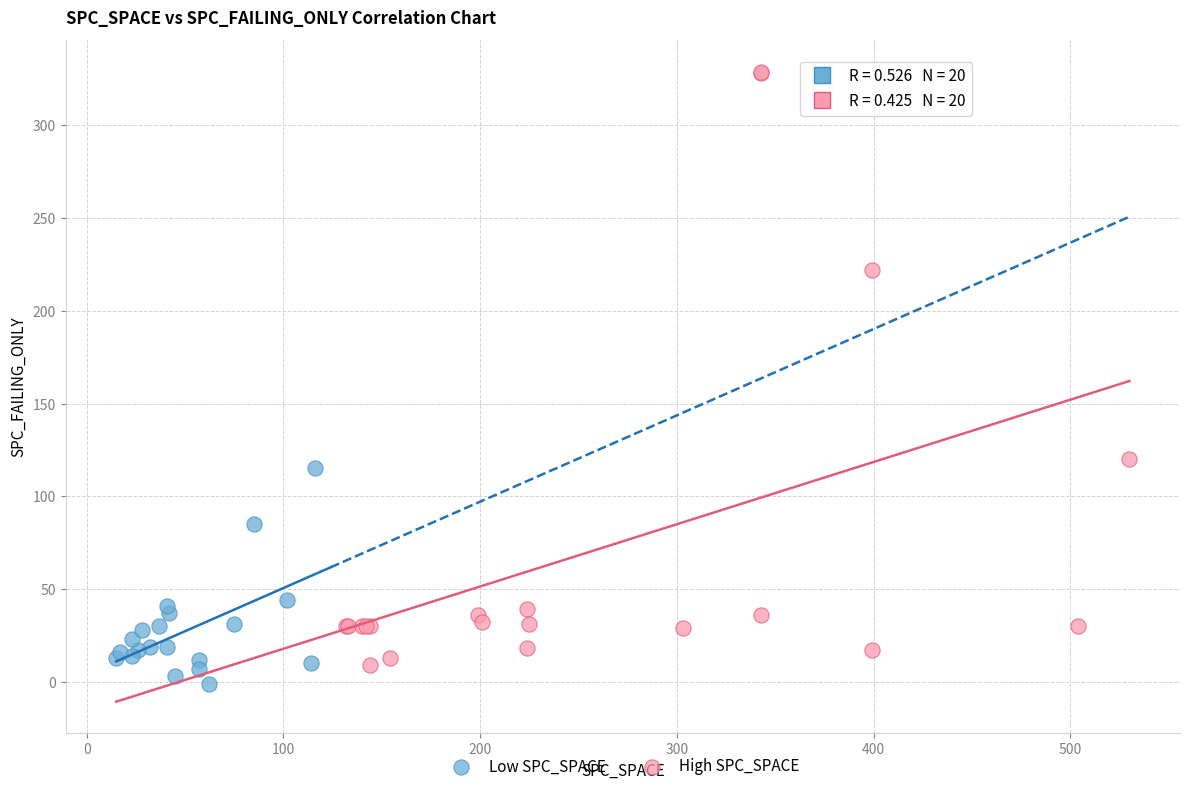

What are all the series names shown in the legend?

Low SPC_SPACE, High SPC_SPACE